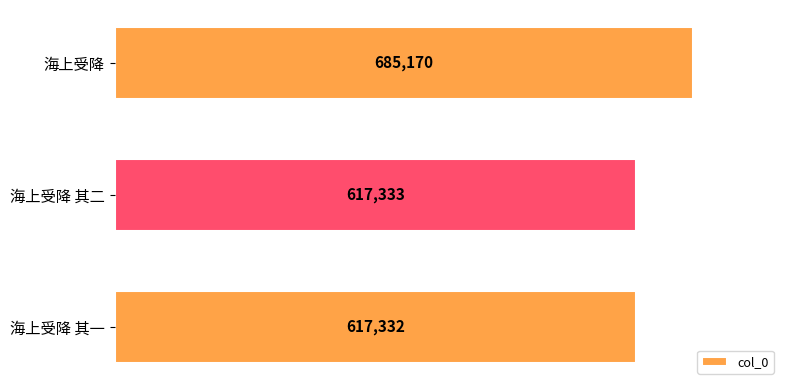

What is the change in value from 海上受降 to 海上受降 其一?

-67838